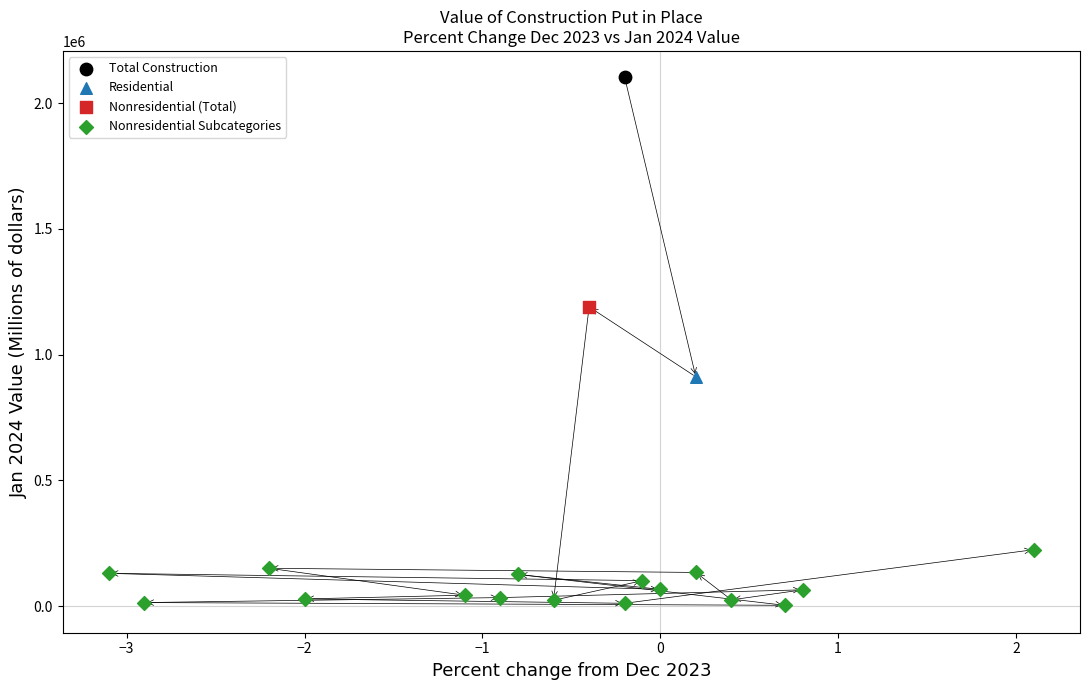

What are all the series names shown in the legend?

Total Construction, Residential, Nonresidential (Total), Nonresidential Subcategories